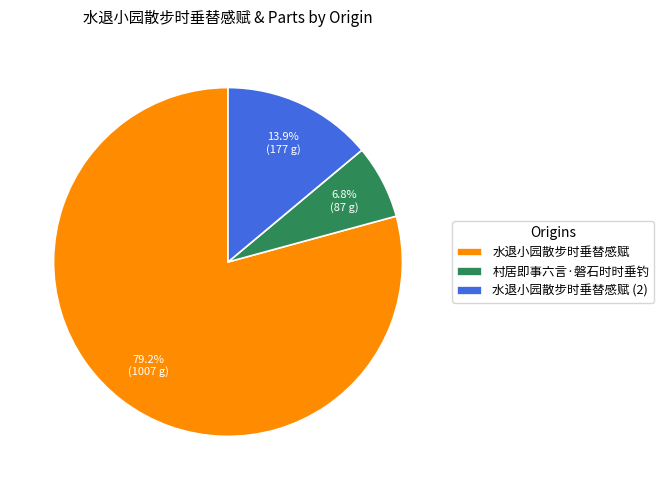

Is there a majority slice in this chart?

Yes